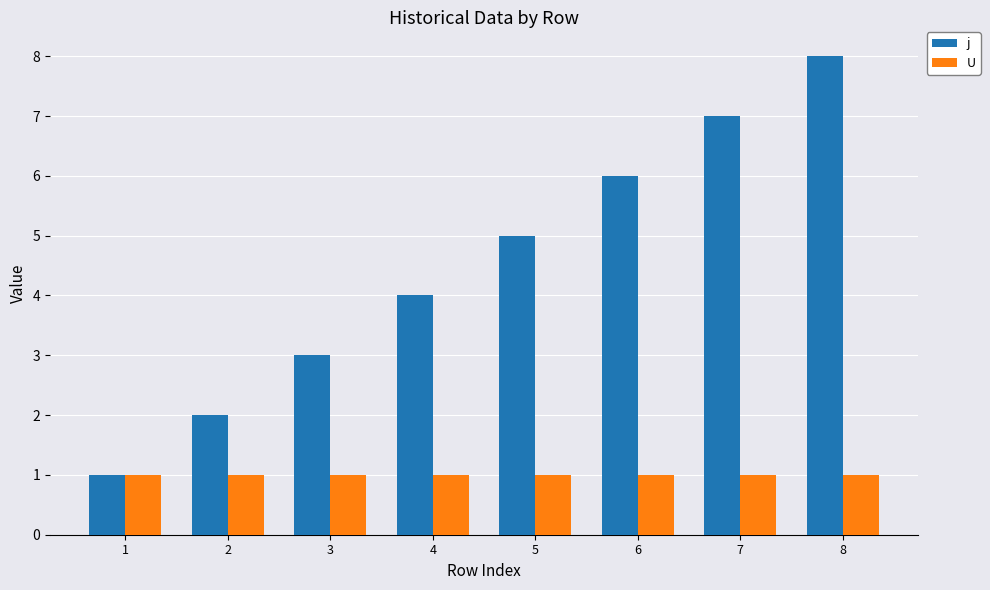

How many data points does each series have?

8